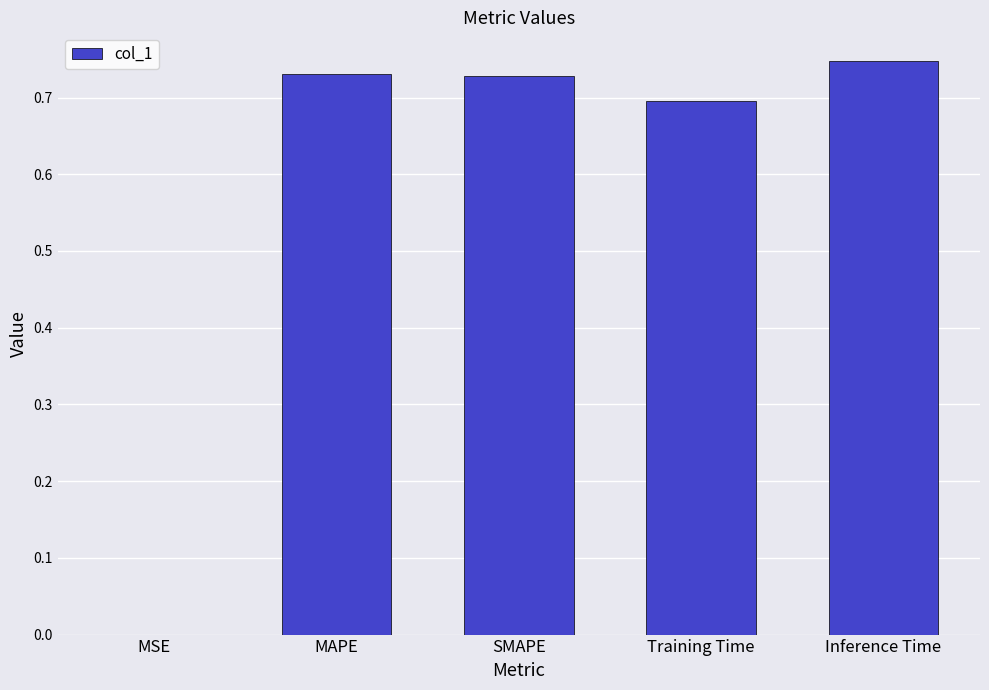

Which has a higher value, Inference Time or Training Time?

Inference Time